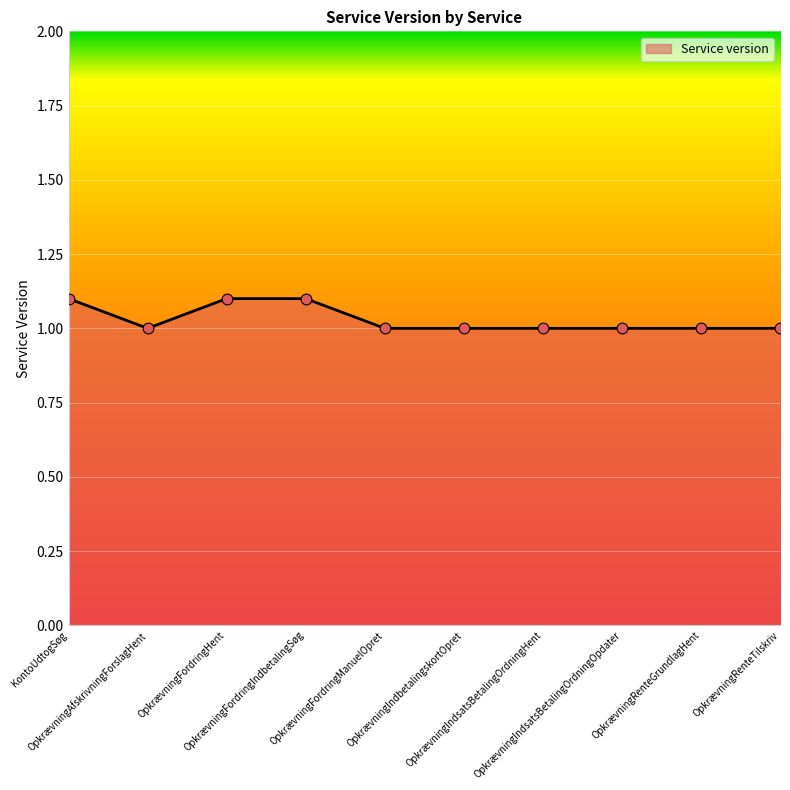

Approximately how many times larger is the value at OpkrævningIndbetalingskortOpret compared to OpkrævningRenteGrundlagHent?

1.0